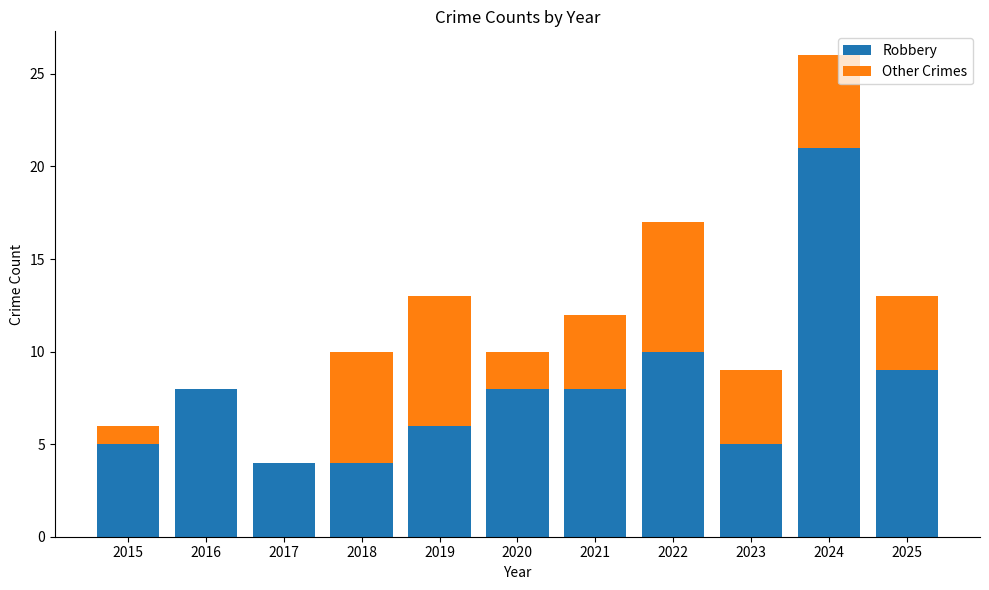

The Robbery series shows 7 at 2023. True or false?

False